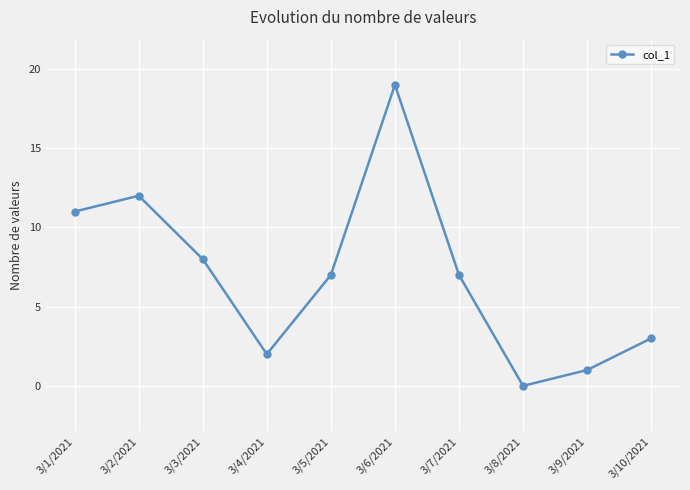

Reading left to right, extract all data points from this chart.

11	12	8	2	7	19	7	0	1	3